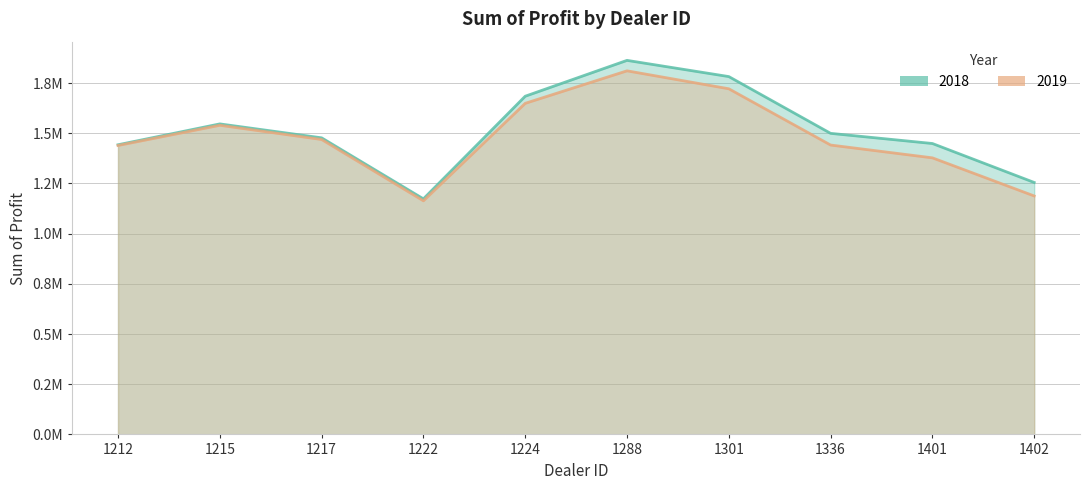

True or false: 2018 has a value of 384239.3 at 1215.

False